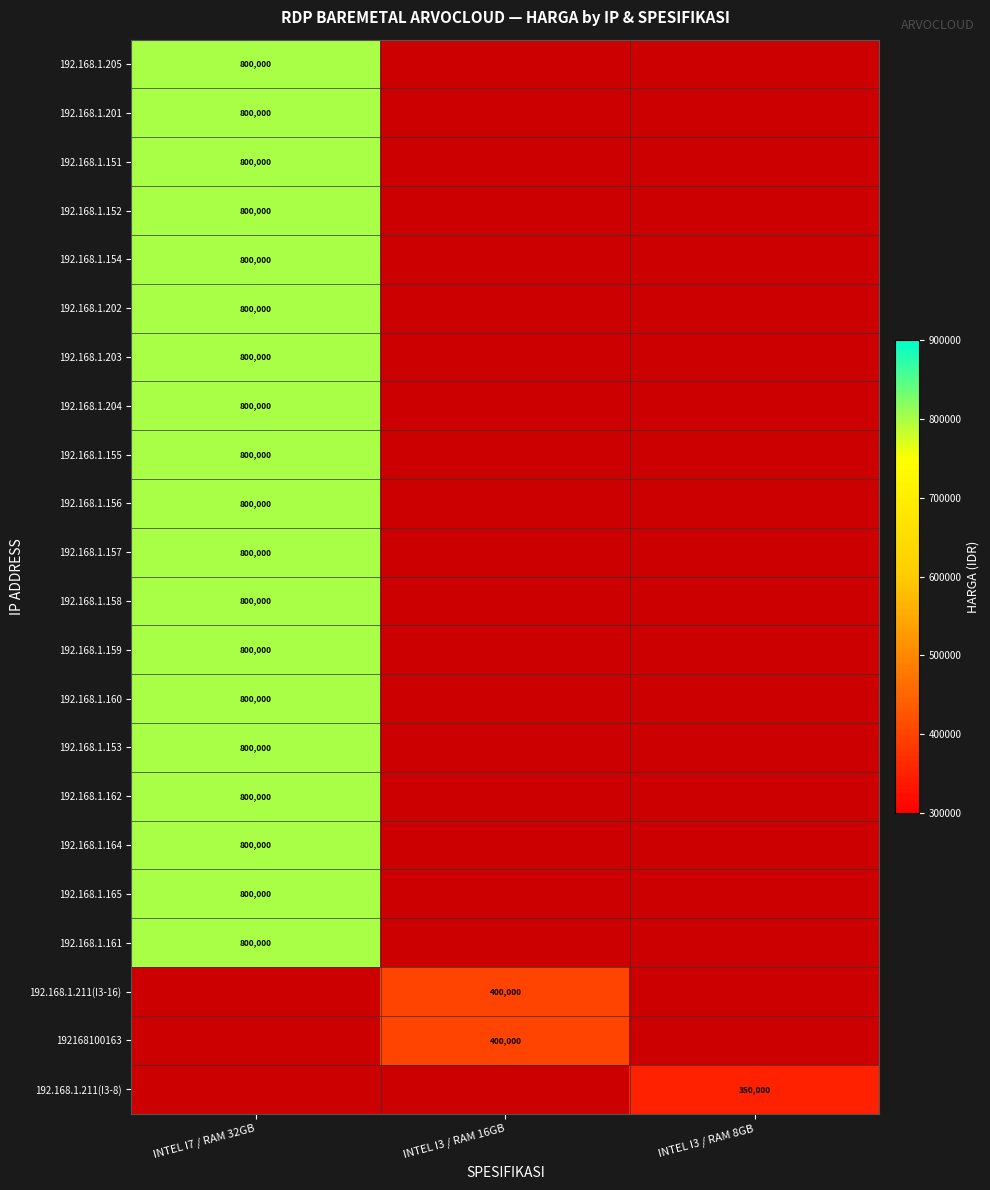

The value of 192.168.1.211(I3-8) at INTEL I3 / RAM 8GB is 350000. True or false?

True